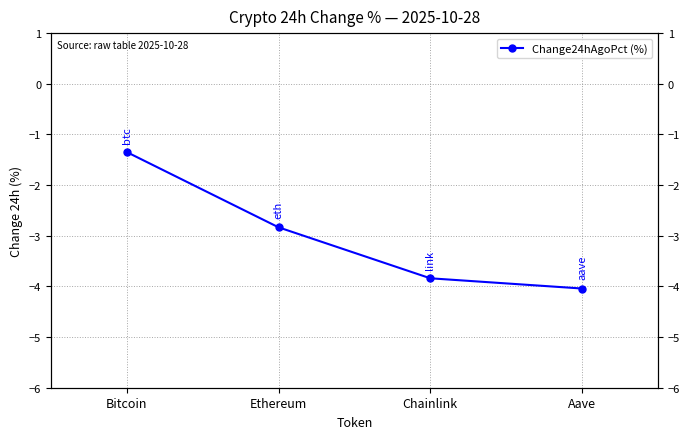

Does the chart display data point markers on the line(s)?

Yes